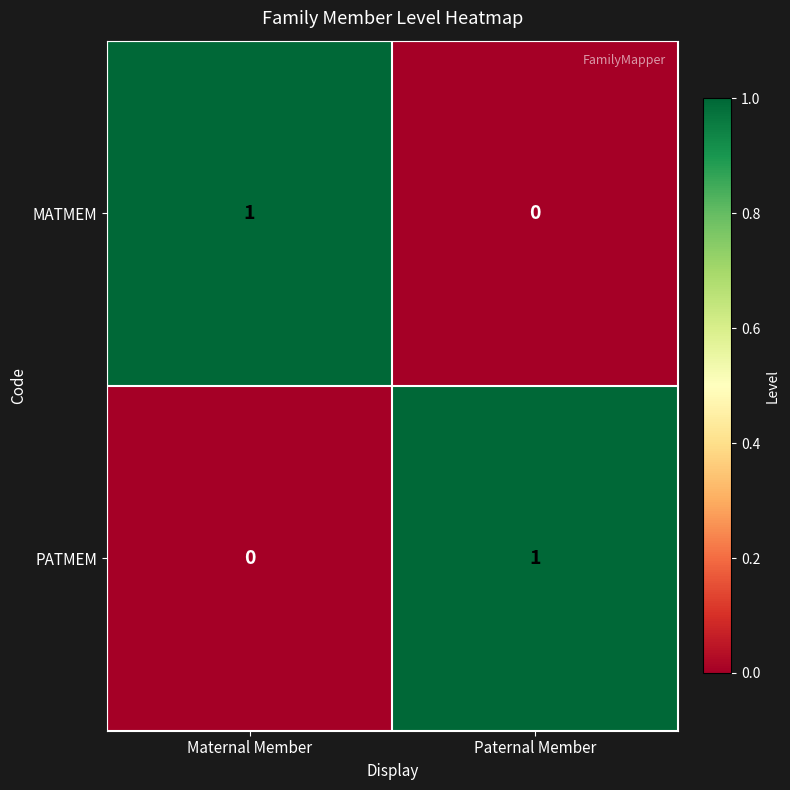

True or false: PATMEM has a value of 1 at Paternal Member.

True